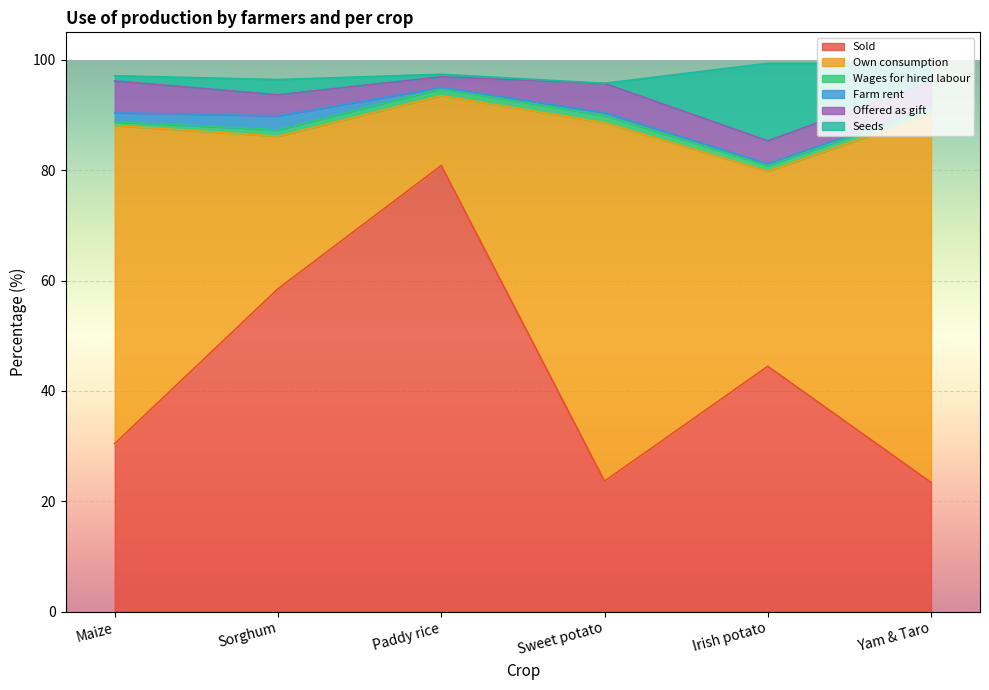

Reading left to right, list all the values displayed in this chart.

Sold: Maize=30.5	Sorghum=58.5	Paddy rice=80.9	Sweet potato=23.6	Irish potato=44.5	Yam & Taro=23.4
Own consumption: Maize=57.7	Sorghum=27.6	Paddy rice=12.7	Sweet potato=65.0	Irish potato=35.4	Yam & Taro=66.7
Wages for hired labour: Maize=0.7	Sorghum=1.2	Paddy rice=1.3	Sweet potato=1.3	Irish potato=1.0	Yam & Taro=1.0
Farm rent: Maize=1.6	Sorghum=2.6	Paddy rice=0.2	Sweet potato=0.5	Irish potato=0.3	Yam & Taro=0.4
Offered as gift: Maize=5.8	Sorghum=3.8	Paddy rice=1.9	Sweet potato=5.3	Irish potato=4.1	Yam & Taro=4.6
Seeds: Maize=0.9	Sorghum=2.8	Paddy rice=0.5	Sweet potato=0.0	Irish potato=14.1	Yam & Taro=3.3